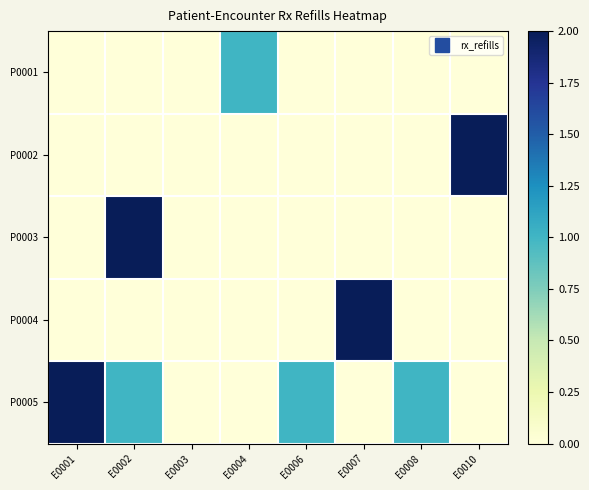

What is the total value across all series at E0008?

1